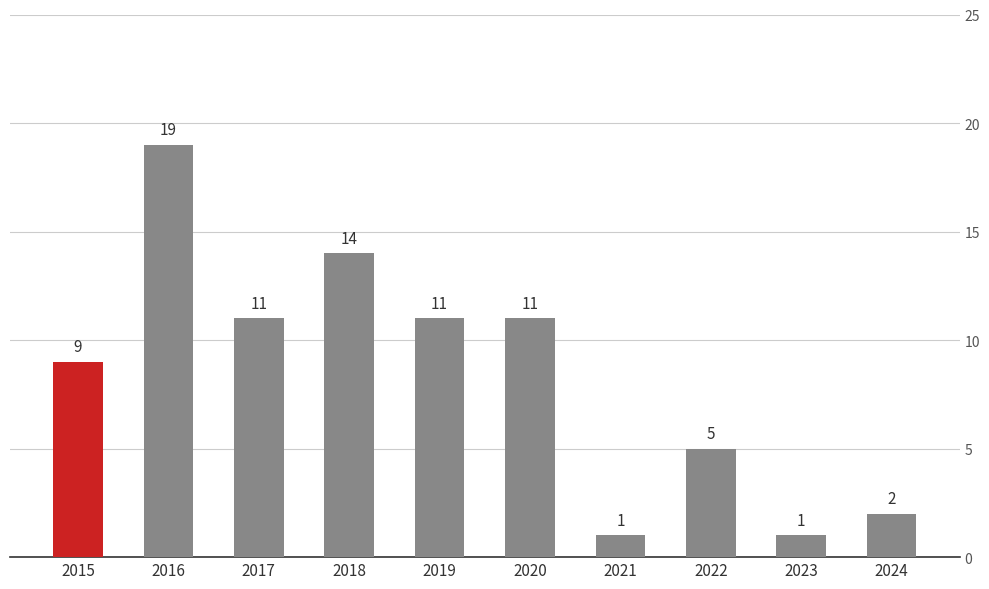

What is the maximum value shown in the chart?

19